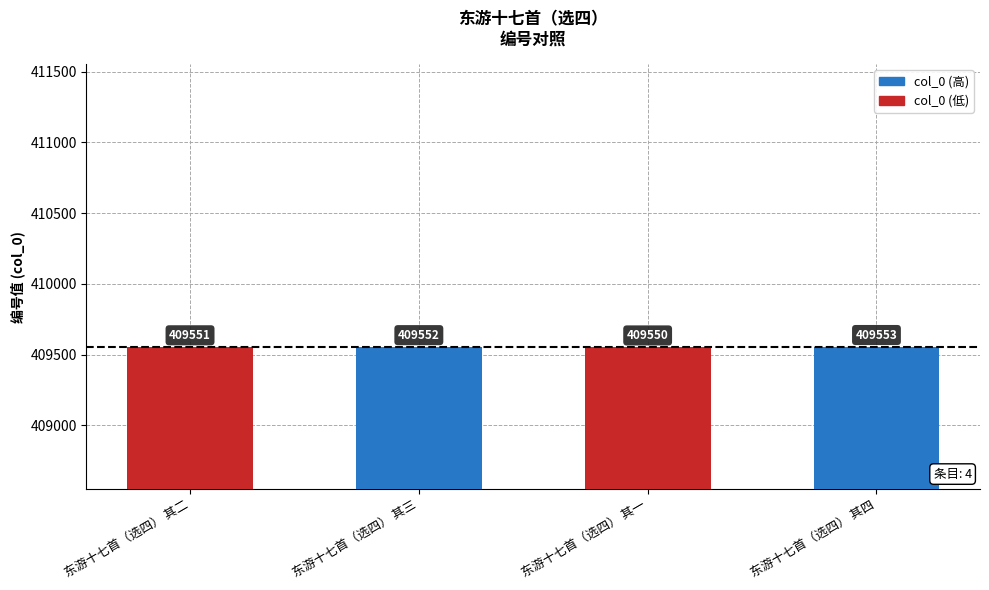

What is the average value?

409552